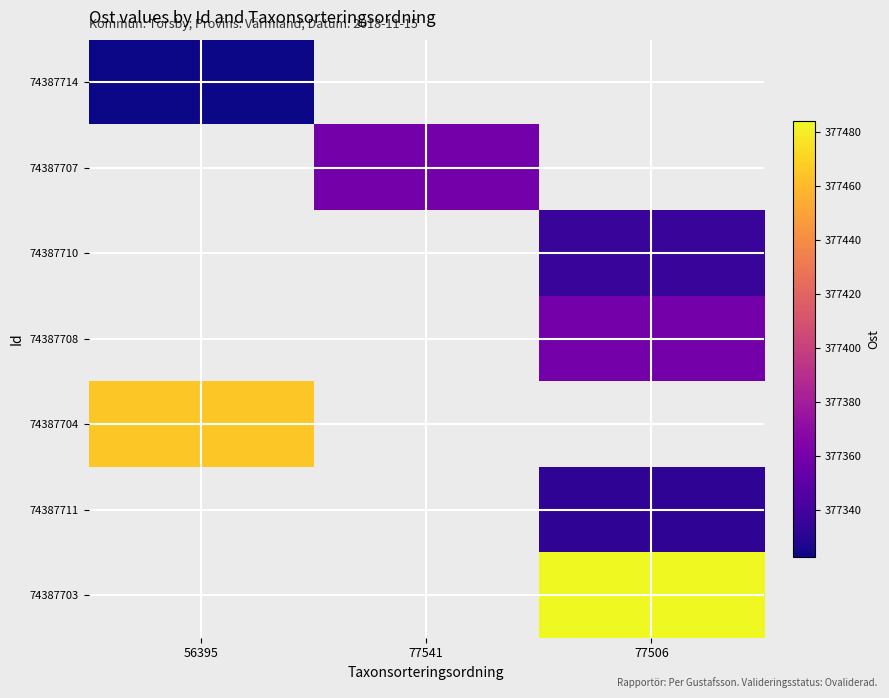

What is the greatest value displayed?

377484.0